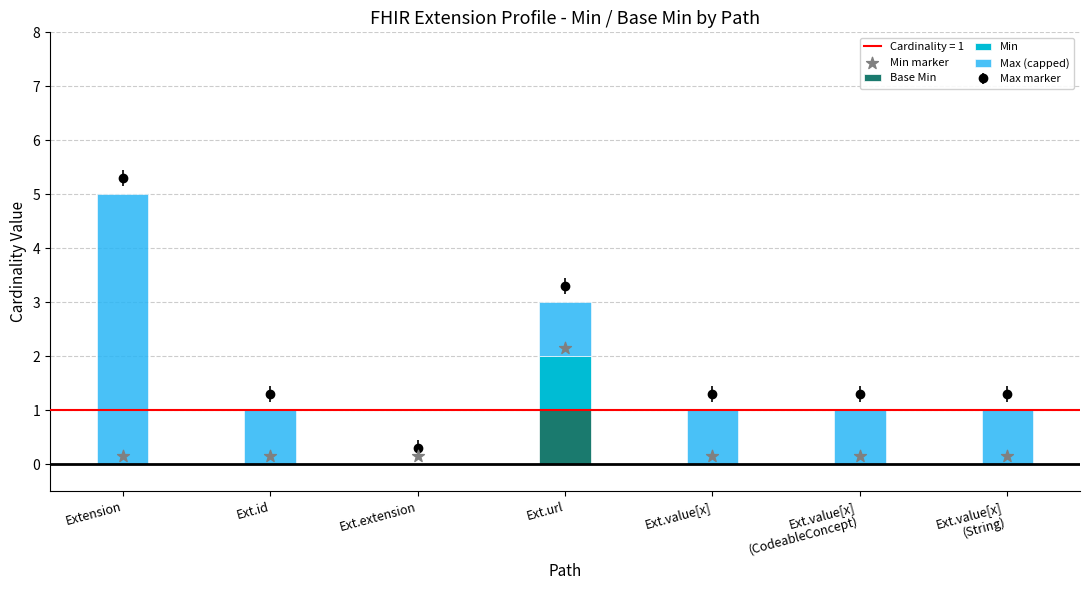

Which series contains the lowest Y value?

Base Min